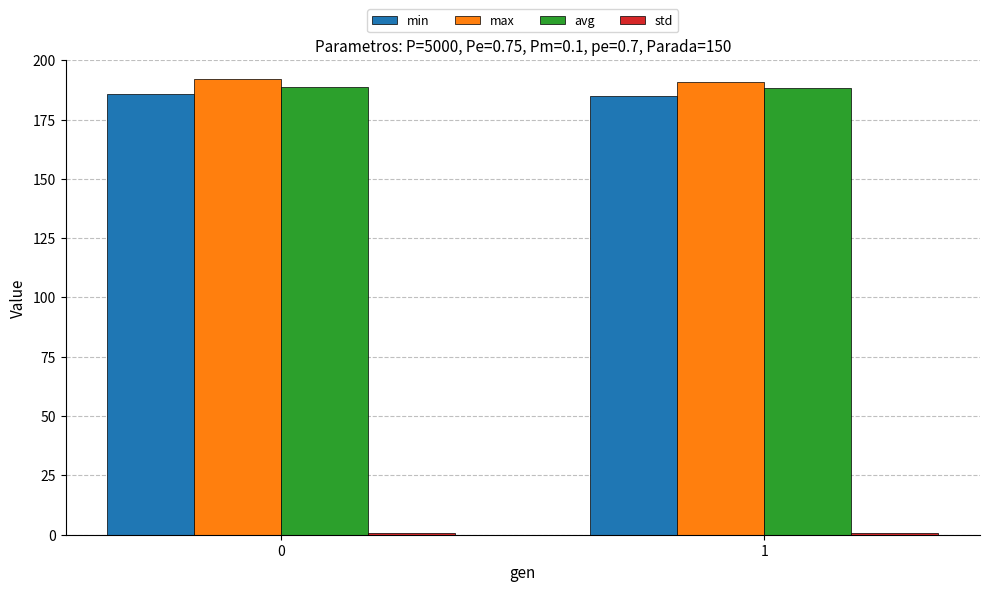

List the series in order of their peak value, highest first.

max, avg, min, std